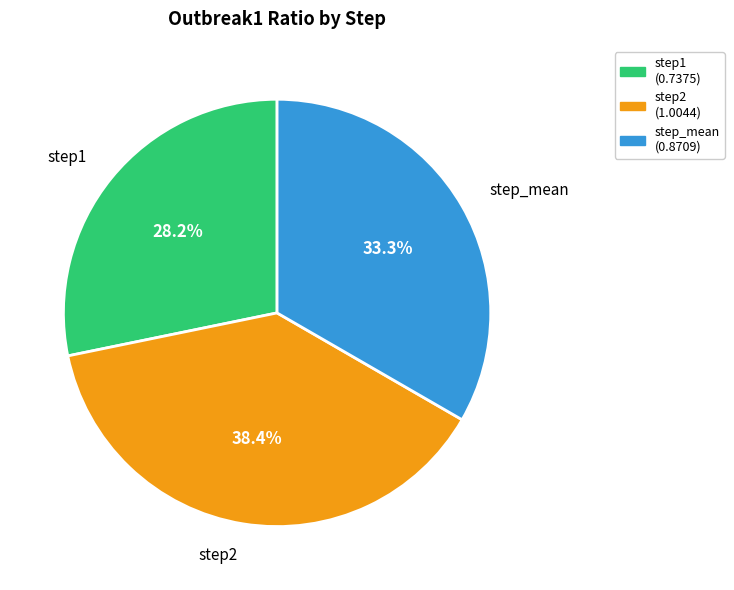

Which has a higher value, step1 or step2?

step2